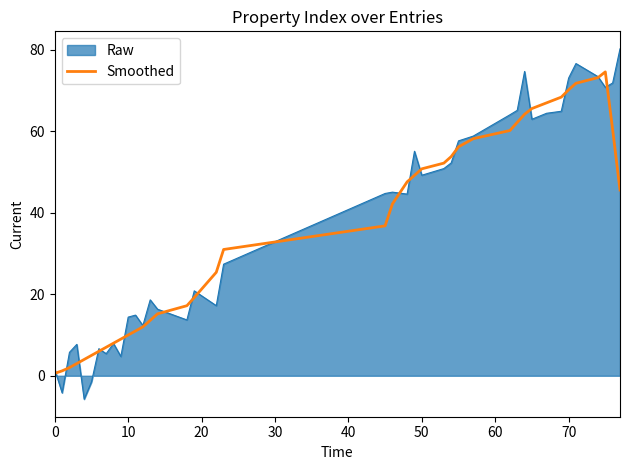

Rank the series by their maximum value, from lowest to highest.

Smoothed, Raw